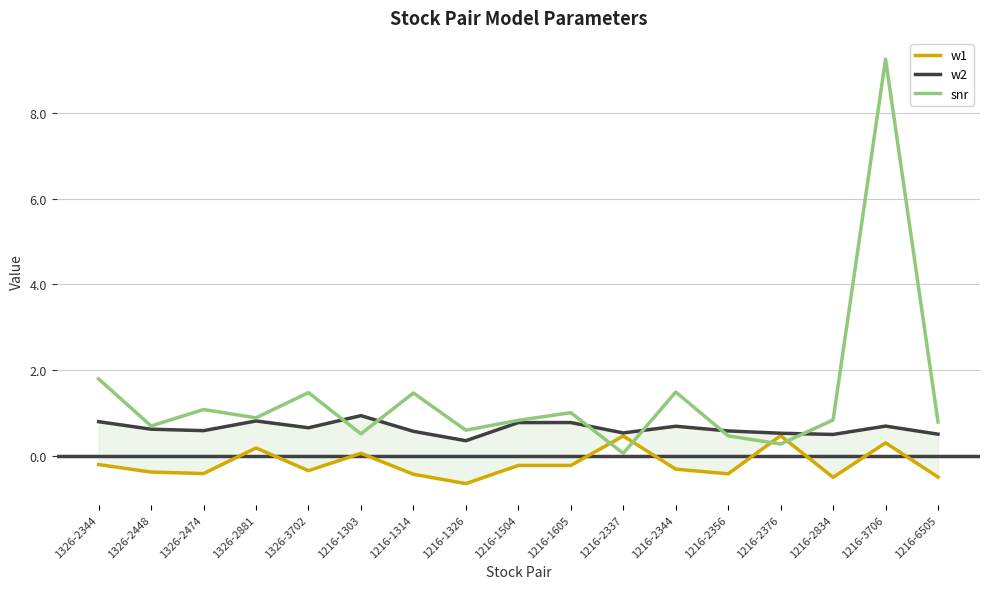

At which label is w2 closest to 0?

1216-1326